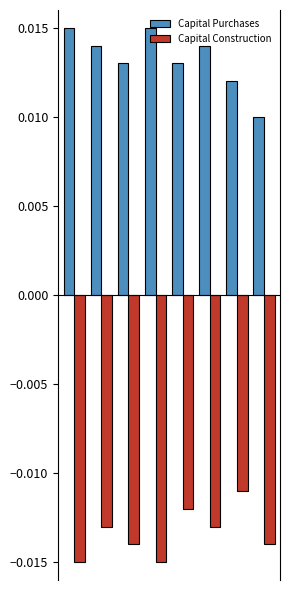

Which series has the largest total across all categories?

Capital Purchases